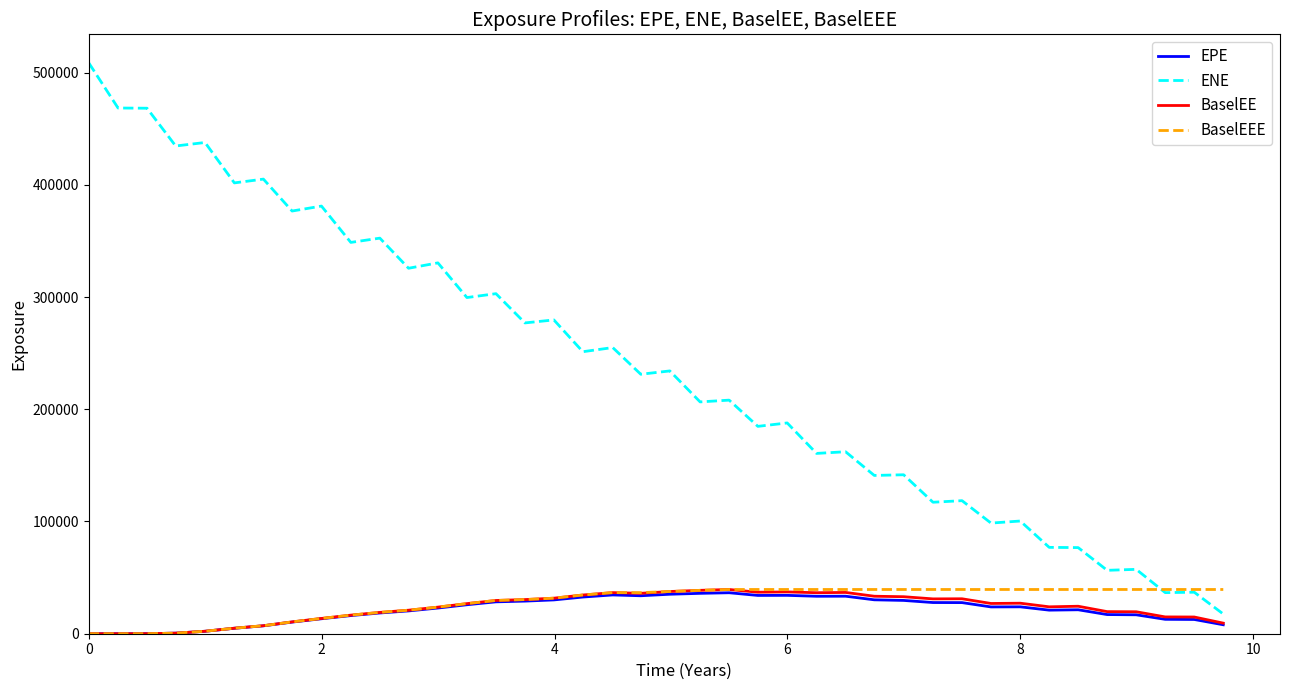

Which series has the largest total across all categories?

ENE